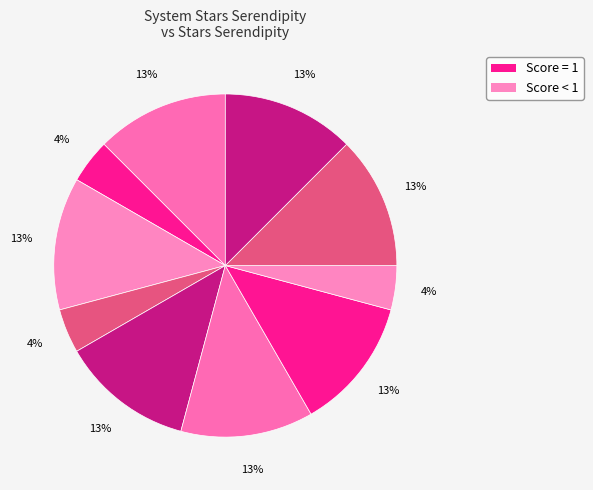

Count the number of slices in the pie.

10